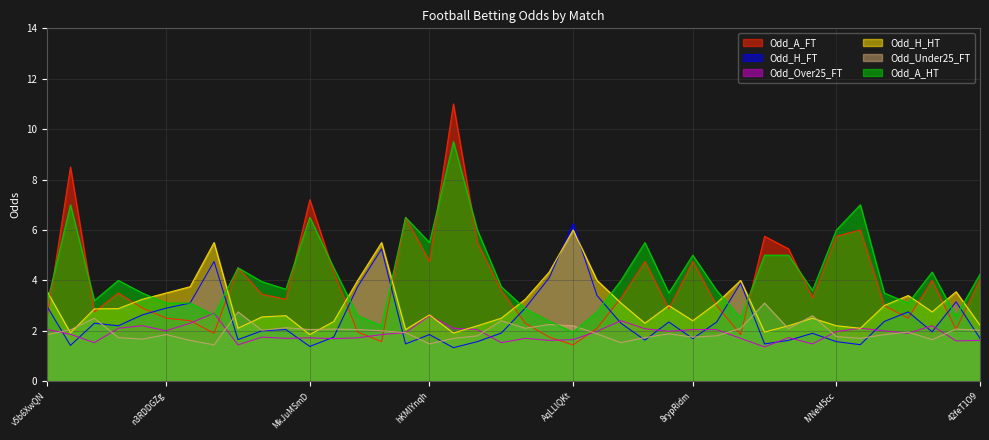

Which series has the largest total across all categories?

Odd_A_HT